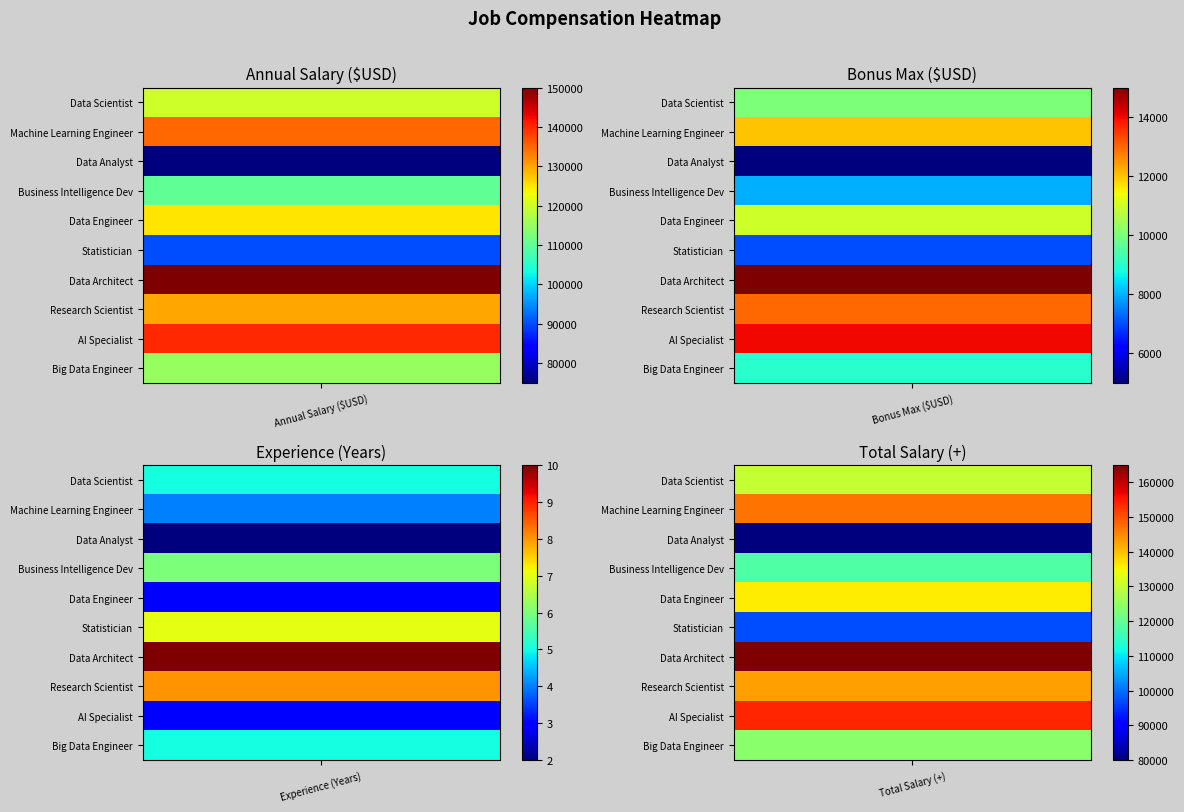

Reading left to right, transcribe all the data shown in this chart.

Data Scientist: Annual Salary ($USD)=120000	Bonus Max ($USD)=10000	Experience (Years)=5	Total Salary (+)=130000
Machine Learning Engineer: Annual Salary ($USD)=135000	Bonus Max ($USD)=12000	Experience (Years)=4	Total Salary (+)=147000
Data Analyst: Annual Salary ($USD)=75000	Bonus Max ($USD)=5000	Experience (Years)=2	Total Salary (+)=80000
Business Intelligence Dev: Annual Salary ($USD)=110000	Bonus Max ($USD)=8000	Experience (Years)=6	Total Salary (+)=118000
Data Engineer: Annual Salary ($USD)=125000	Bonus Max ($USD)=11000	Experience (Years)=3	Total Salary (+)=136000
Statistician: Annual Salary ($USD)=90000	Bonus Max ($USD)=7000	Experience (Years)=7	Total Salary (+)=97000
Data Architect: Annual Salary ($USD)=150000	Bonus Max ($USD)=15000	Experience (Years)=10	Total Salary (+)=165000
Research Scientist: Annual Salary ($USD)=130000	Bonus Max ($USD)=13000	Experience (Years)=8	Total Salary (+)=143000
AI Specialist: Annual Salary ($USD)=140000	Bonus Max ($USD)=14000	Experience (Years)=3	Total Salary (+)=154000
Big Data Engineer: Annual Salary ($USD)=115000	Bonus Max ($USD)=9000	Experience (Years)=5	Total Salary (+)=124000